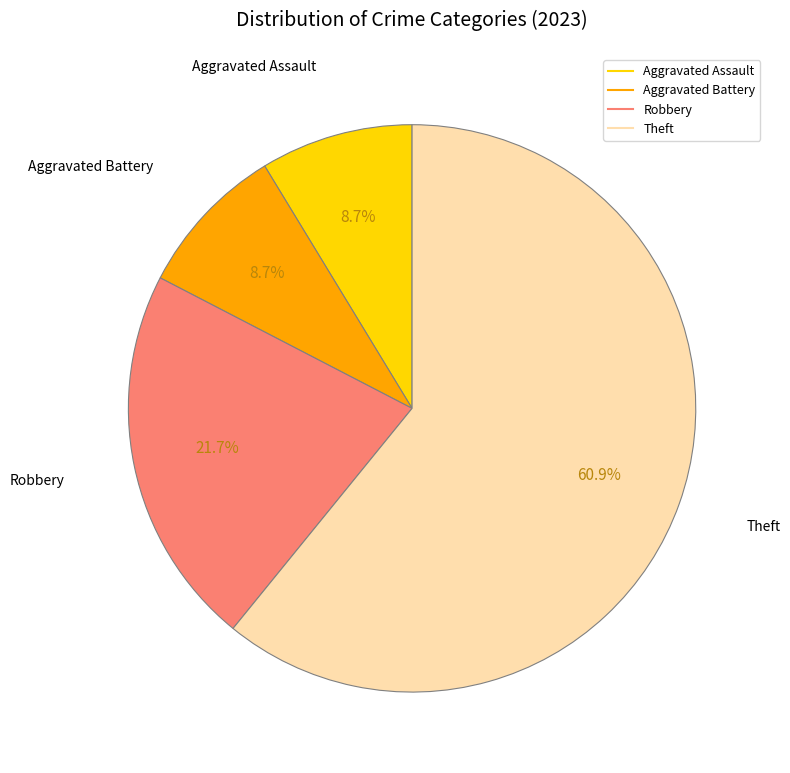

Combined, what portion of the pie is Theft and Robbery?

82.6%